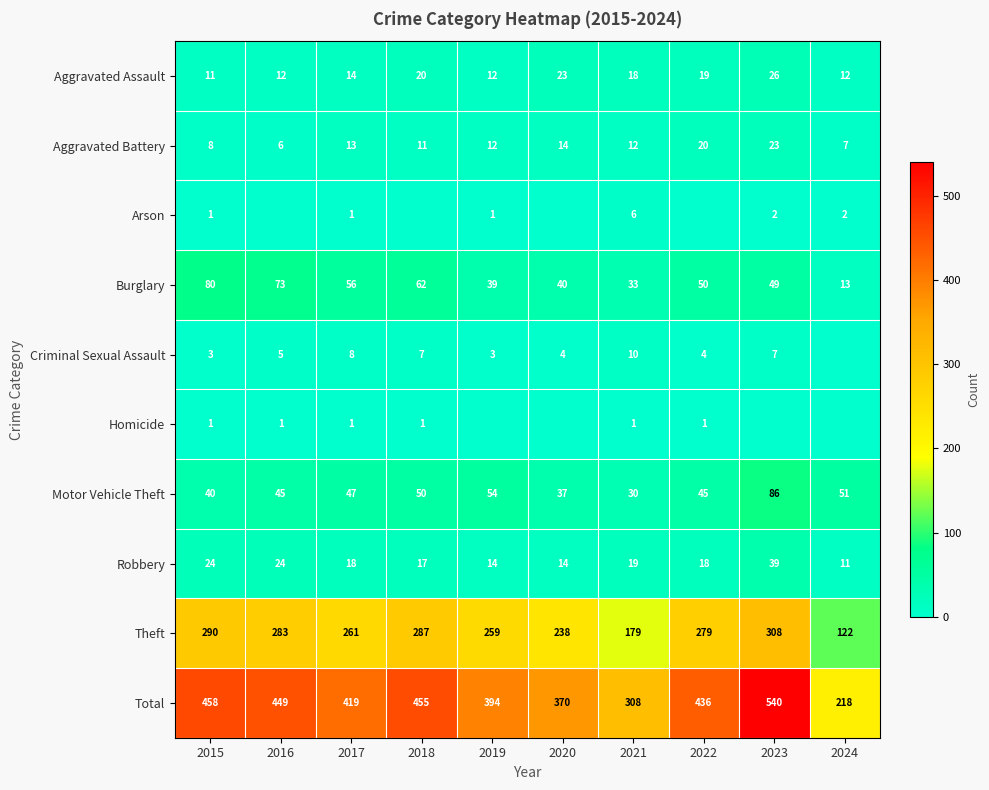

At how many categories does at least one series exceed 478?

1